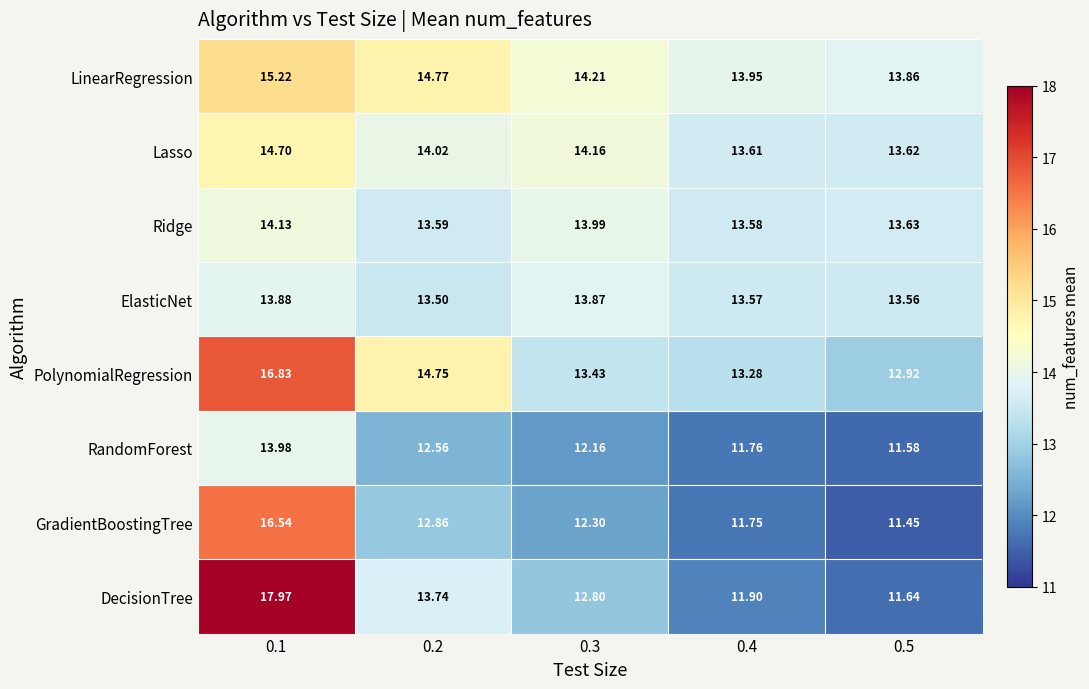

Which series has the largest total across all categories?

LinearRegression